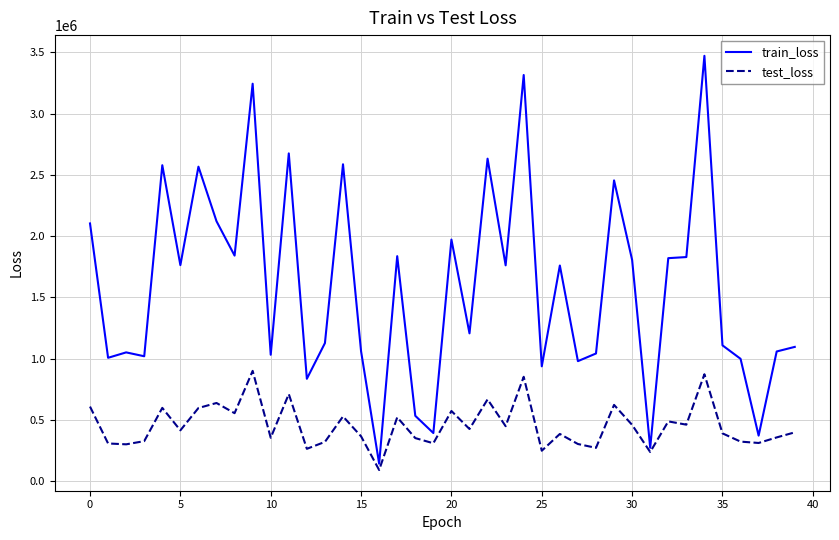

Which series has the largest total across all categories?

train_loss